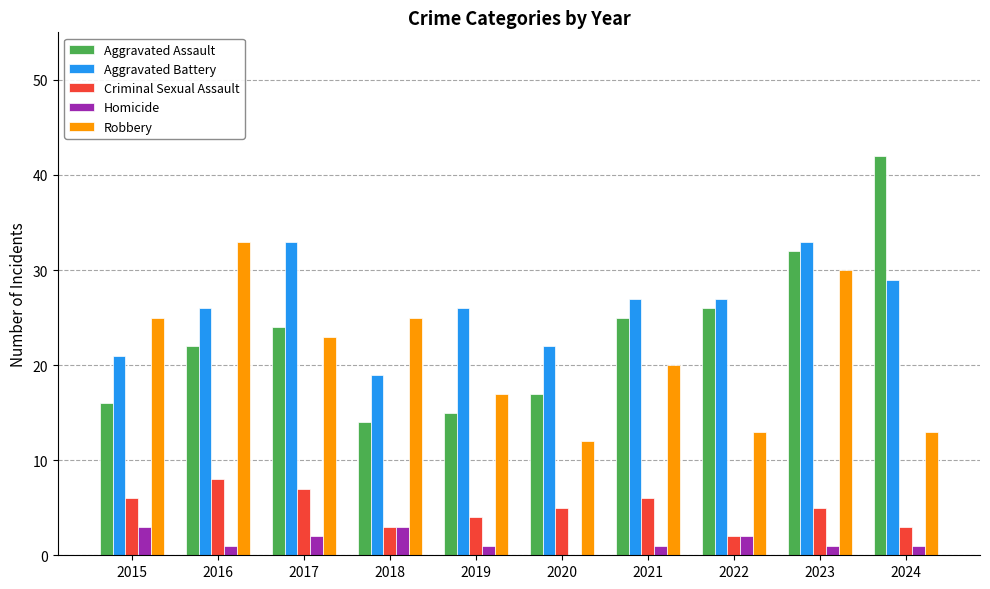

Count the number of categories in the chart.

10